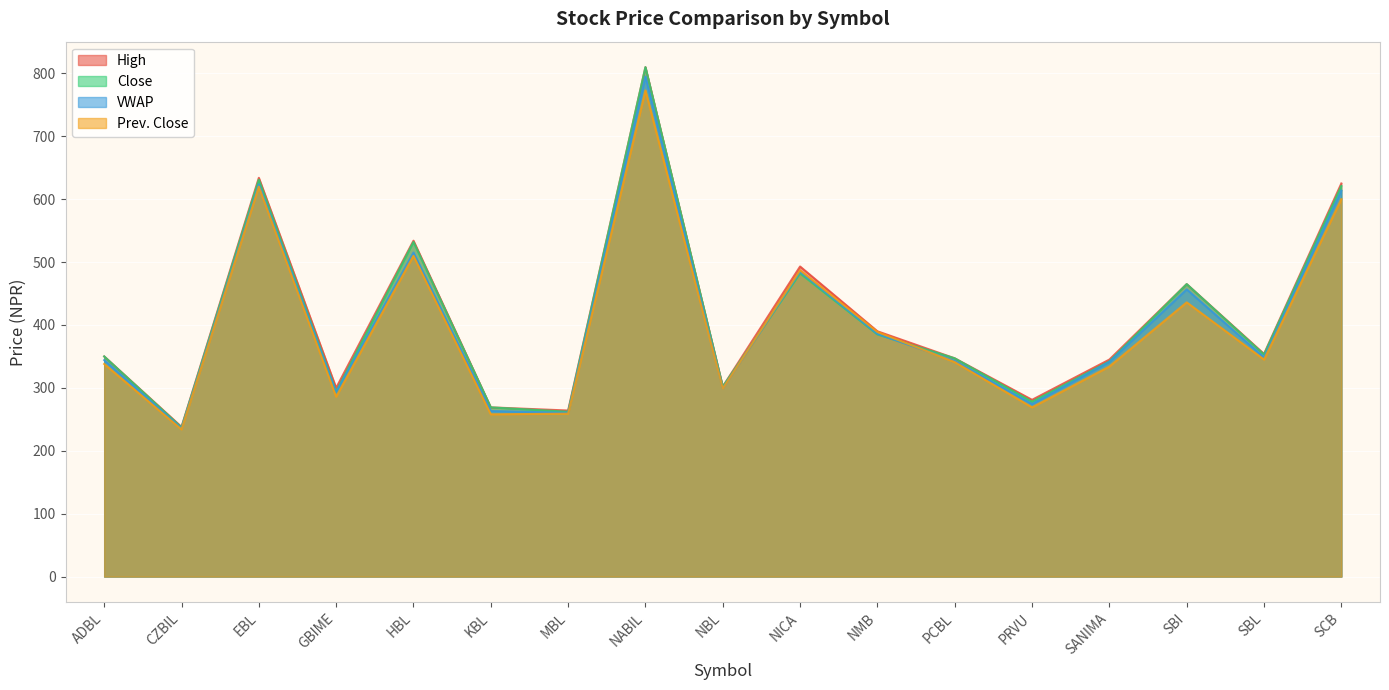

What is the label of the 10th point from the right?

NABIL